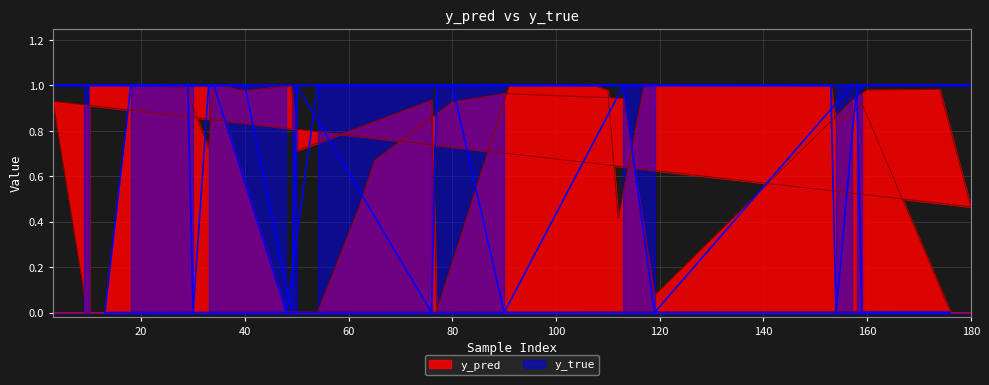

What is the difference between the maximum and minimum values in the y_true series?

1.0